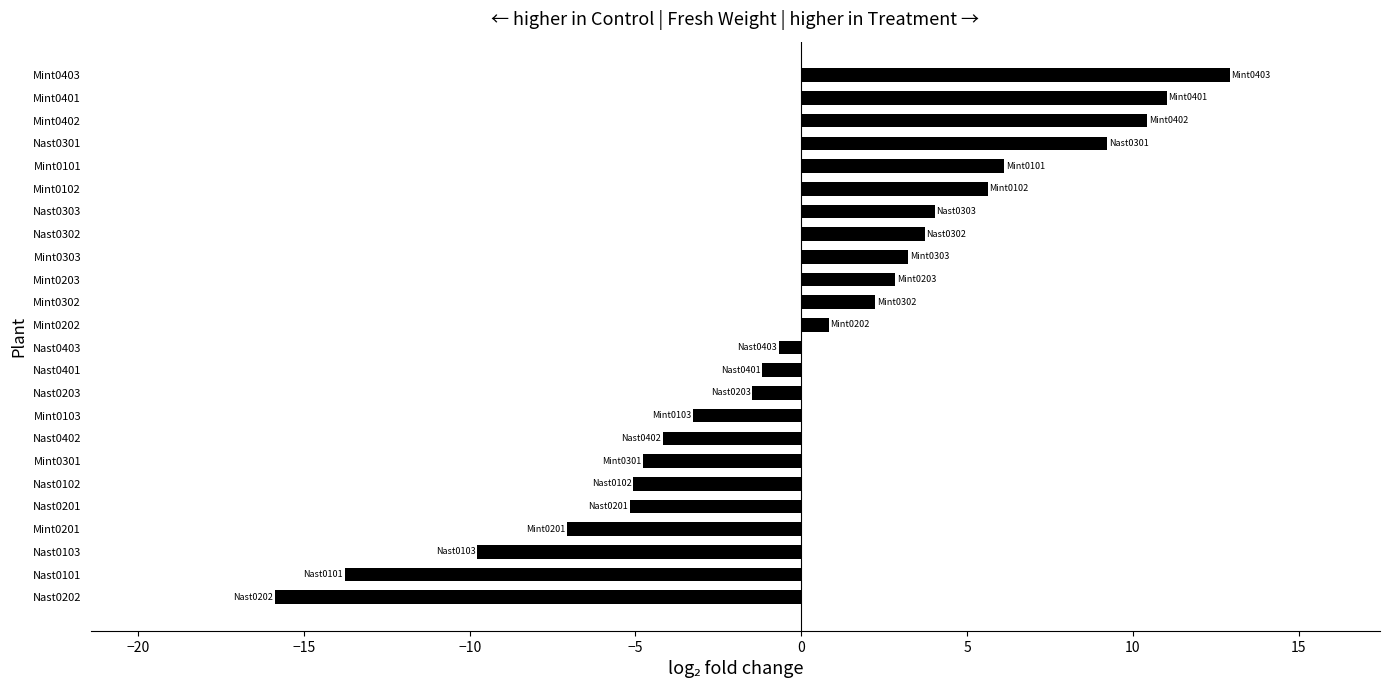

True or false: the data shows -0.7 at Nast0403.

True